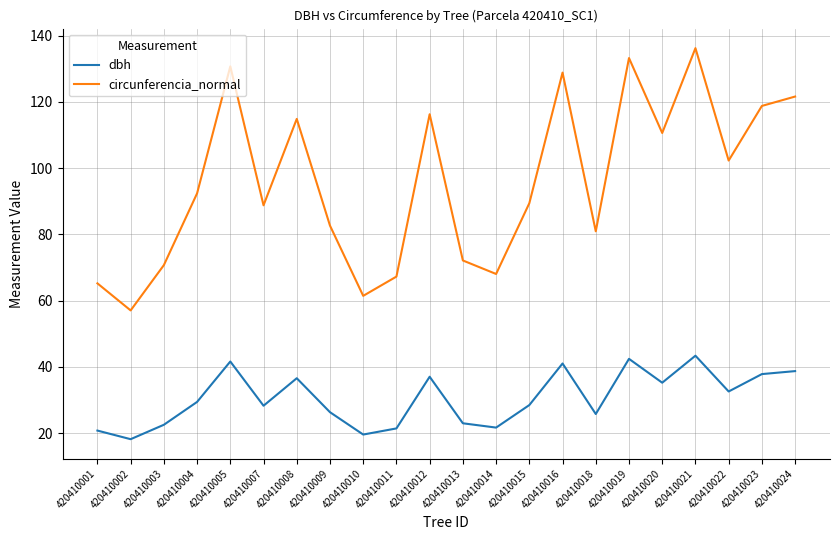

How many distinct data groups are displayed?

2